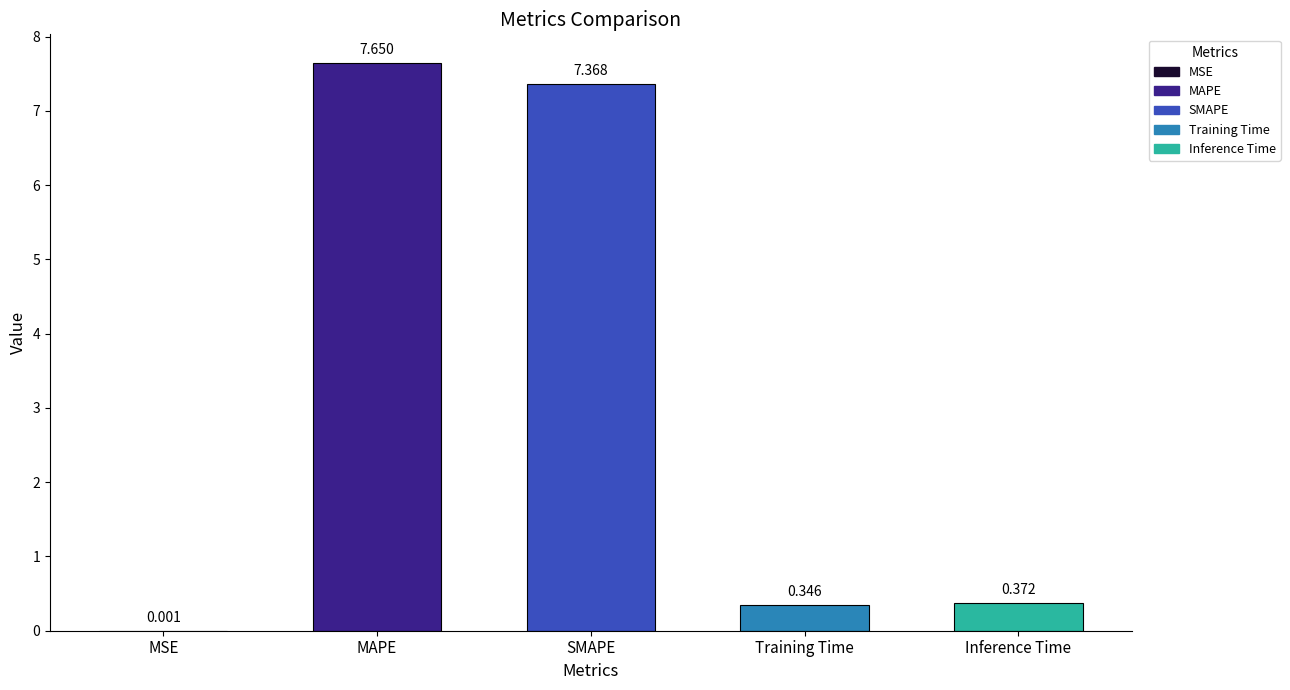

Are the bars grouped side by side (vs. stacked)?

No